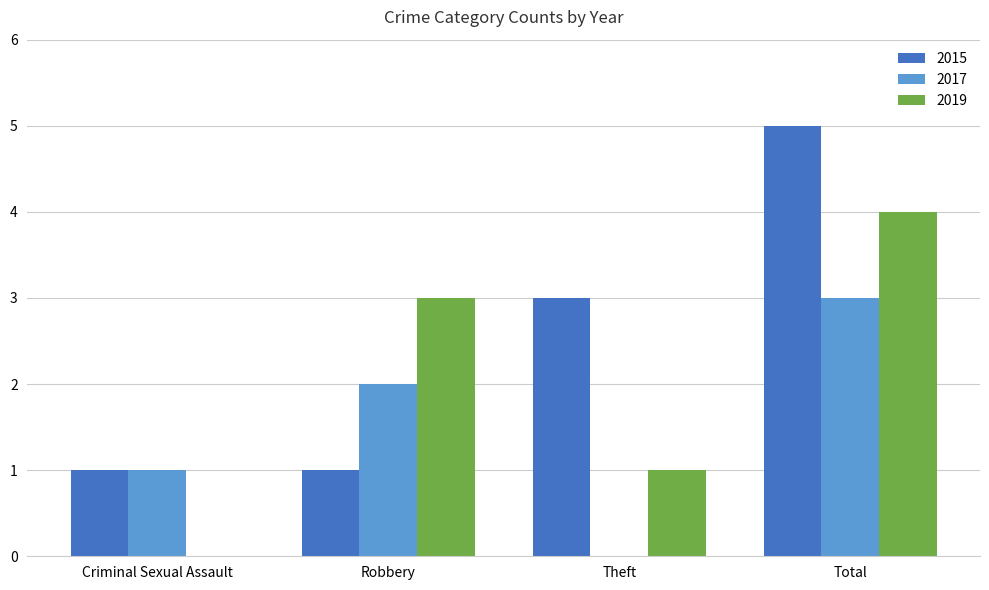

Reading left to right, list all the values displayed in this chart.

2015: Criminal Sexual Assault=1	Robbery=1	Theft=3	Total=5
2017: Criminal Sexual Assault=1	Robbery=2	Theft=0	Total=3
2019: Criminal Sexual Assault=0	Robbery=3	Theft=1	Total=4